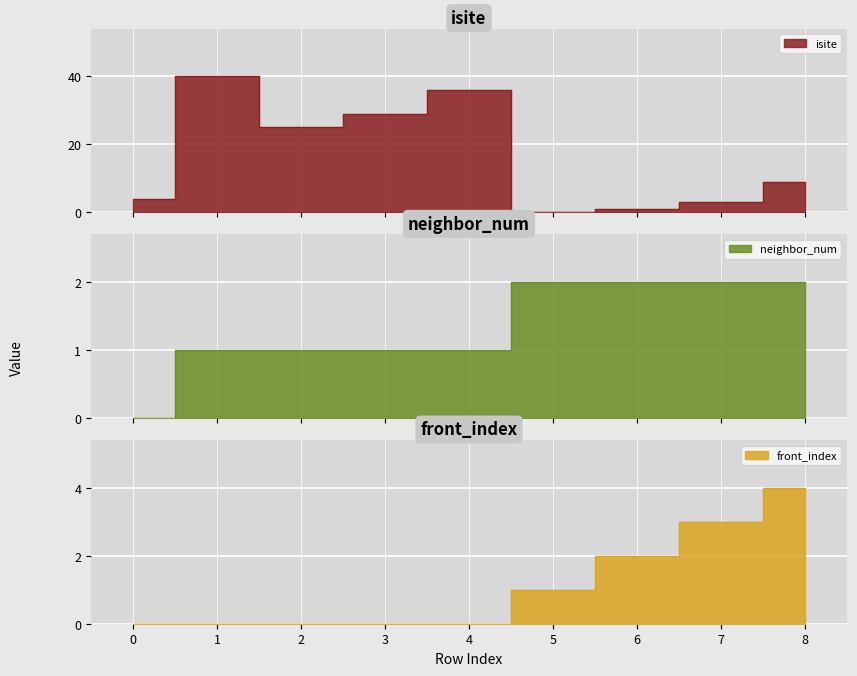

What is the spread (max minus min) of values at 3?

29